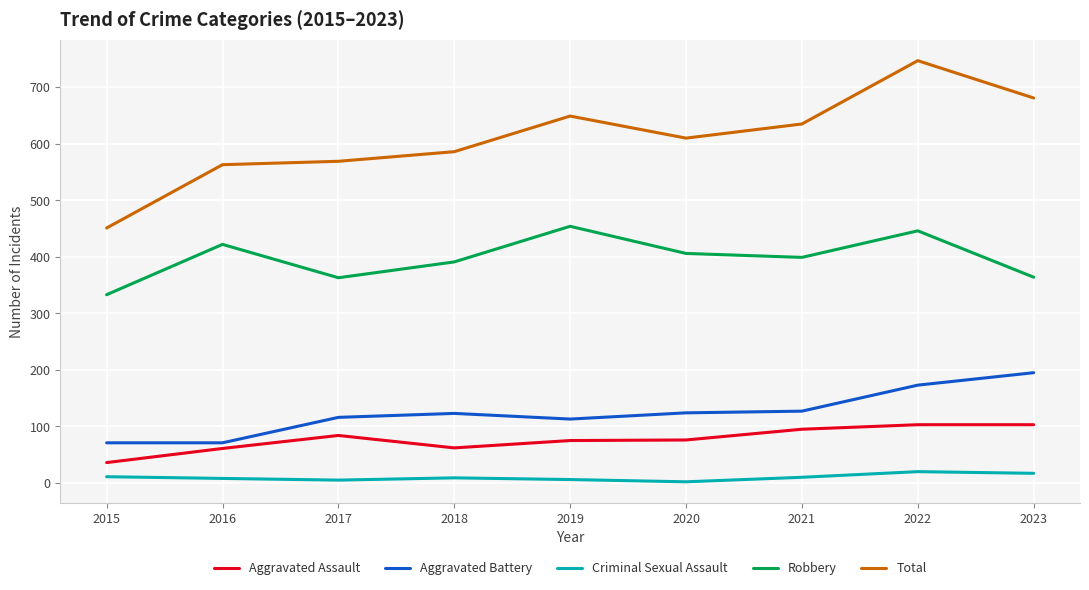

Which category has the lowest value in the Robbery series?

2015